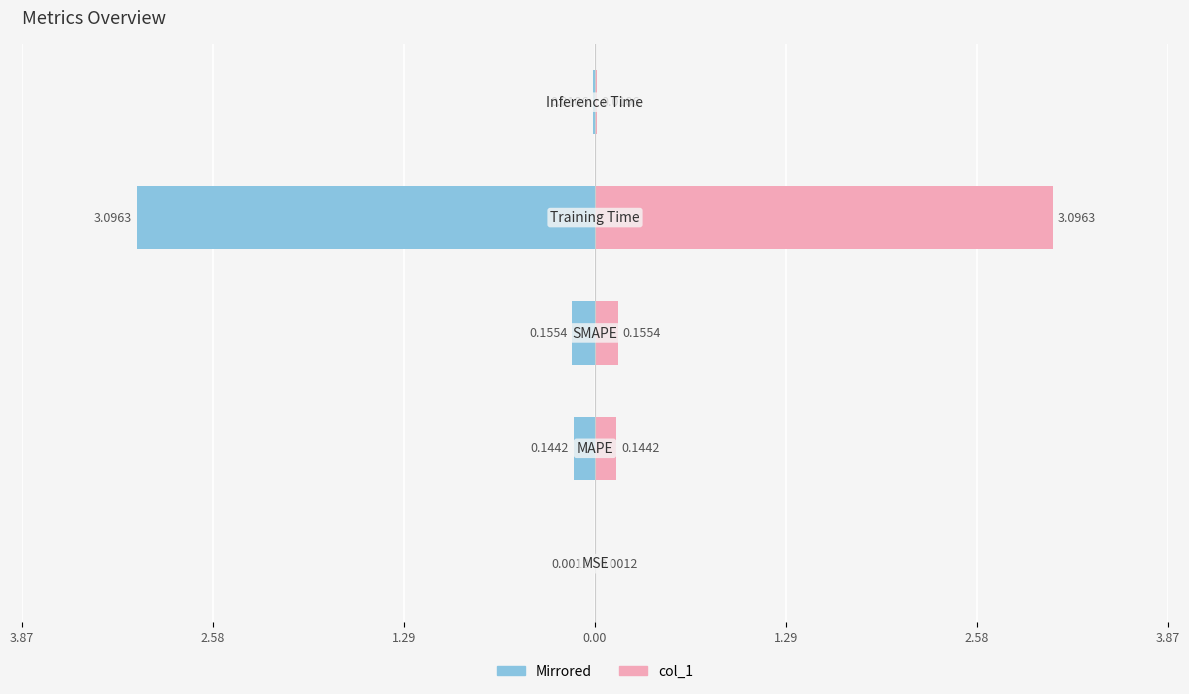

What is the greatest value displayed?

3.1